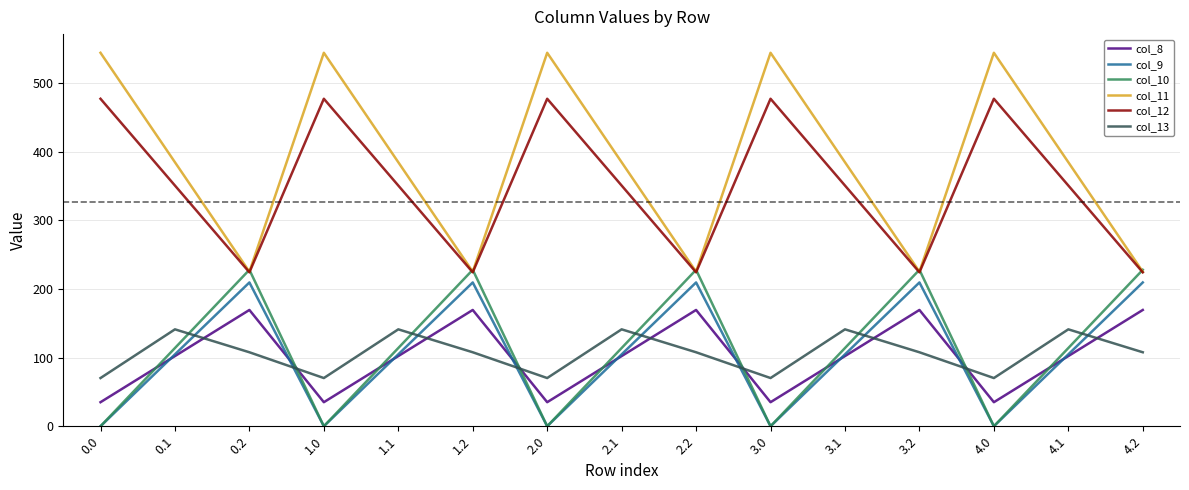

The value of col_13 at 1.1 is 79.4. True or false?

False